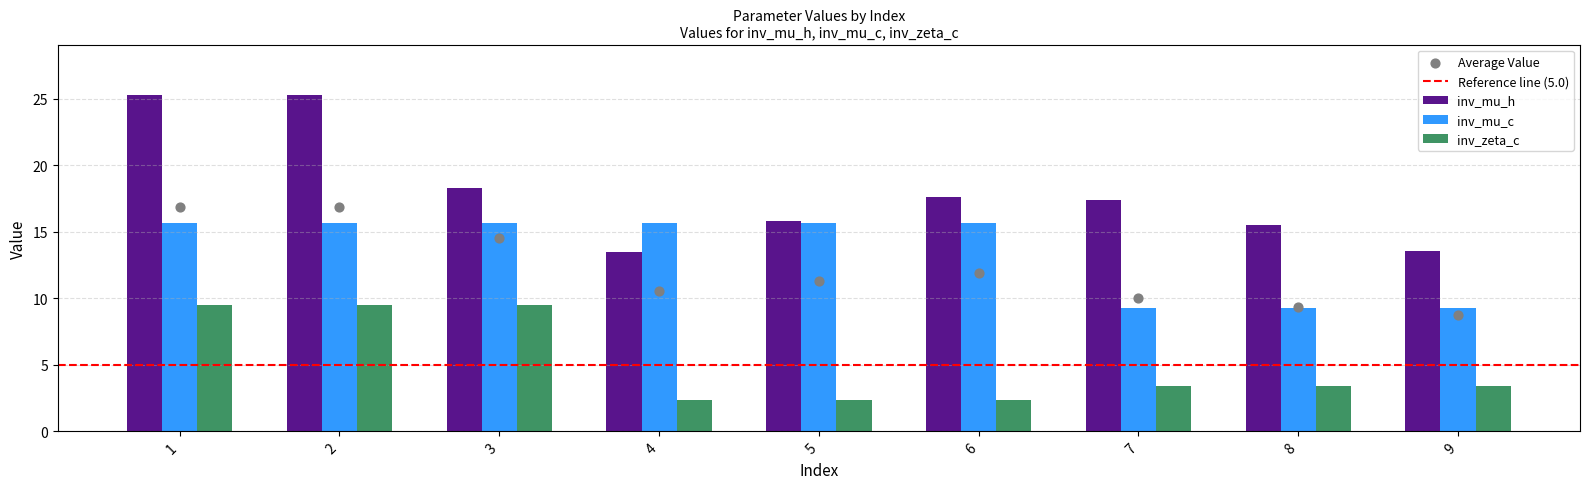

At which category is the sum across all series the highest?

1